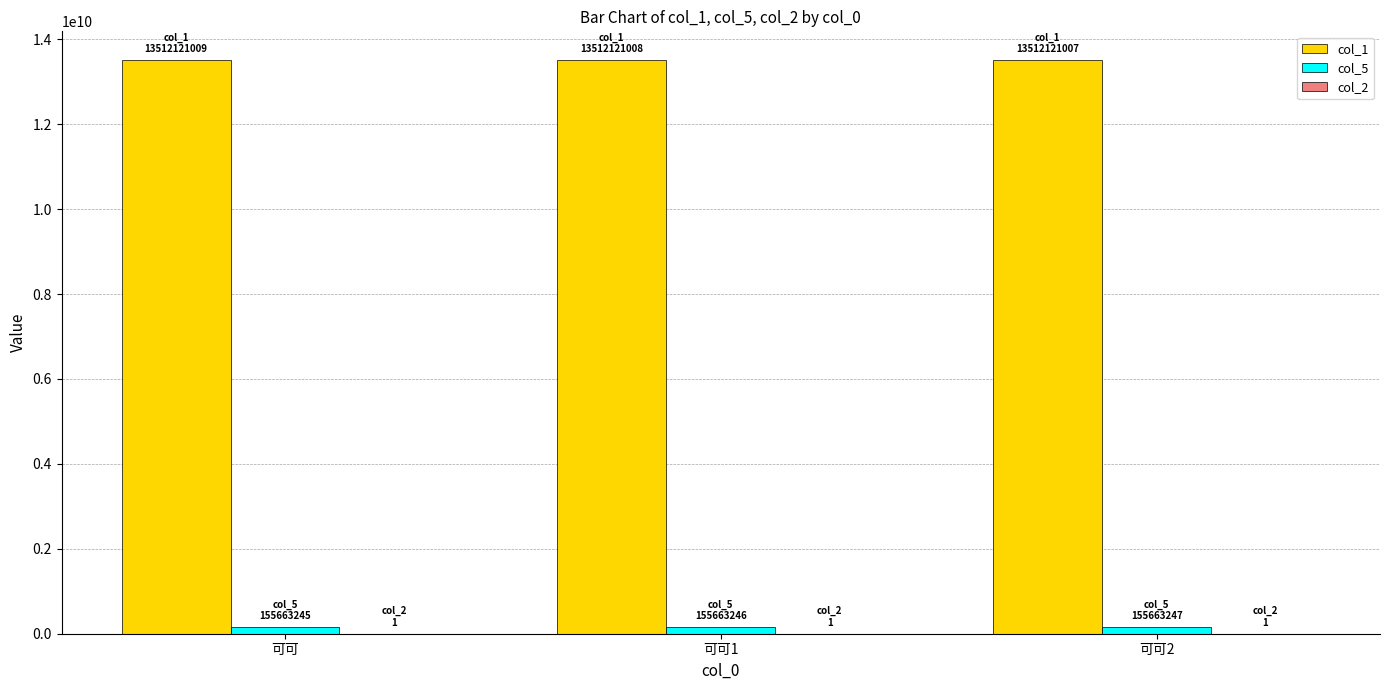

Is the value of col_1 at 可可1 greater than the value of col_5 at 可可1?

Yes